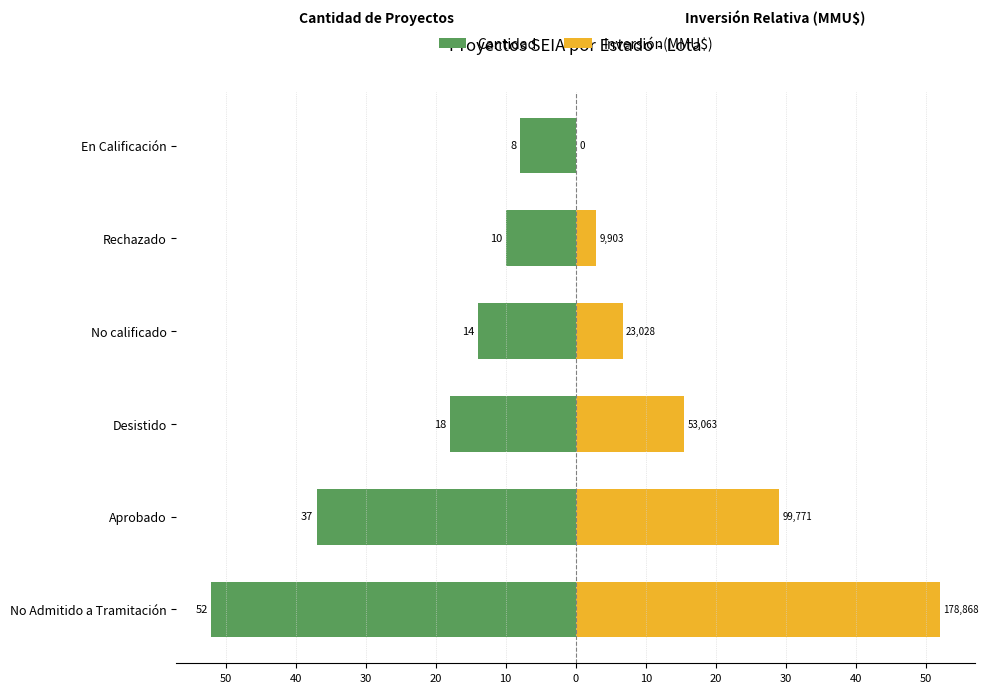

What is the difference between the Inversión(MMU$) values at Desistido and En Calificación?

15.4